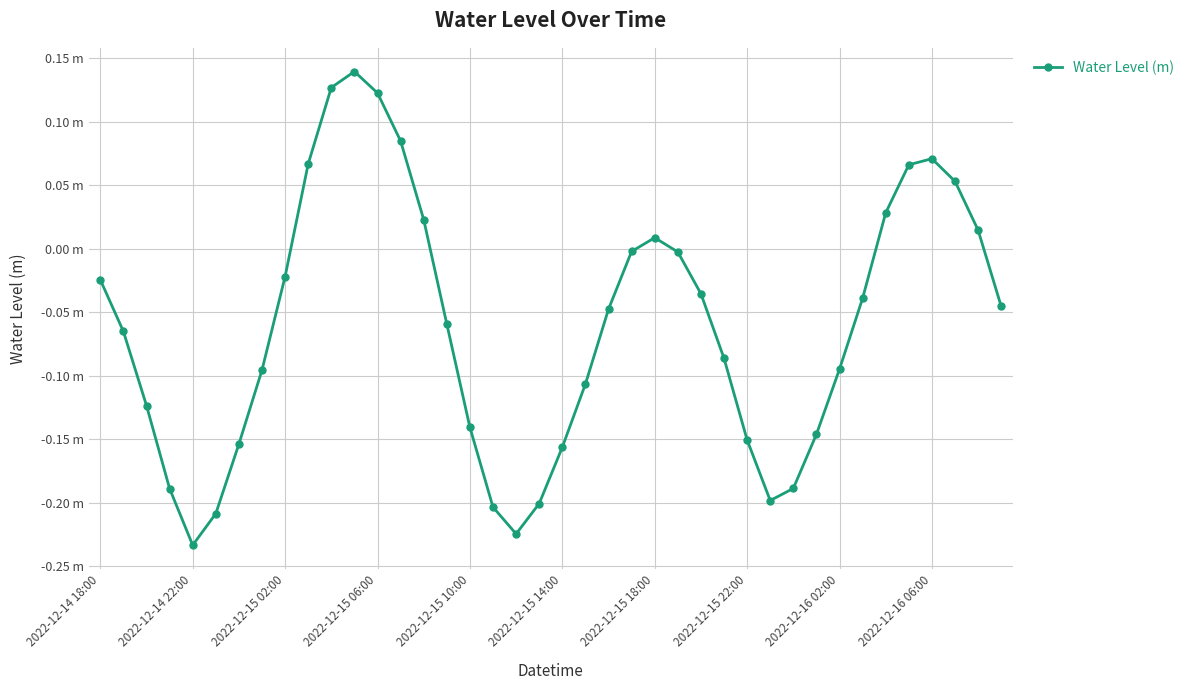

Does the chart have visible grid lines?

Yes